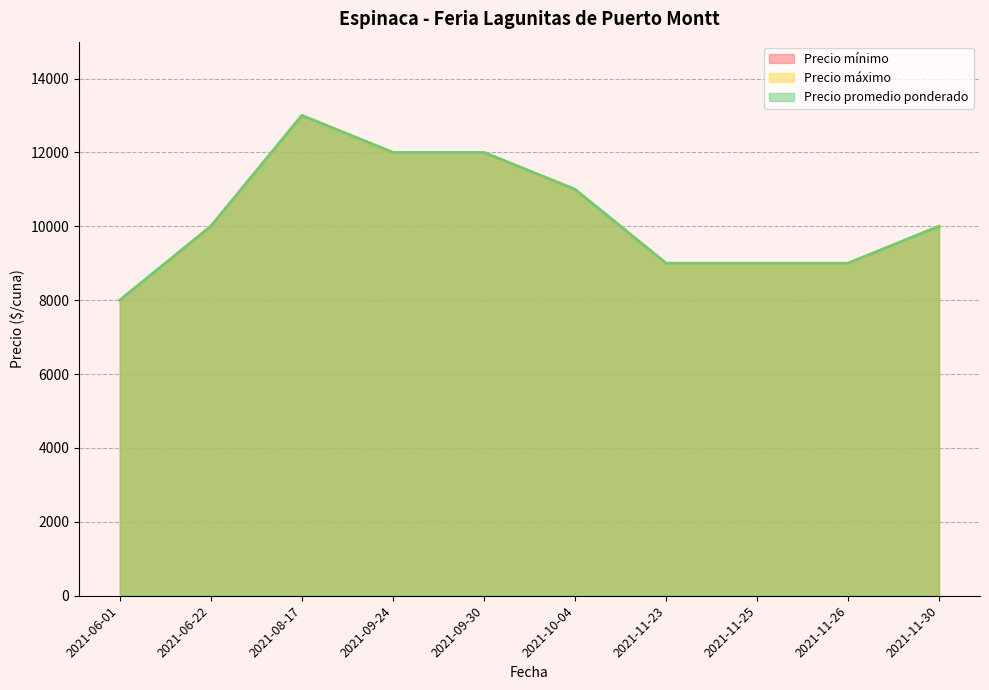

At 2021-06-22, list the series in order from largest to smallest.

Precio mínimo, Precio máximo, Precio promedio ponderado